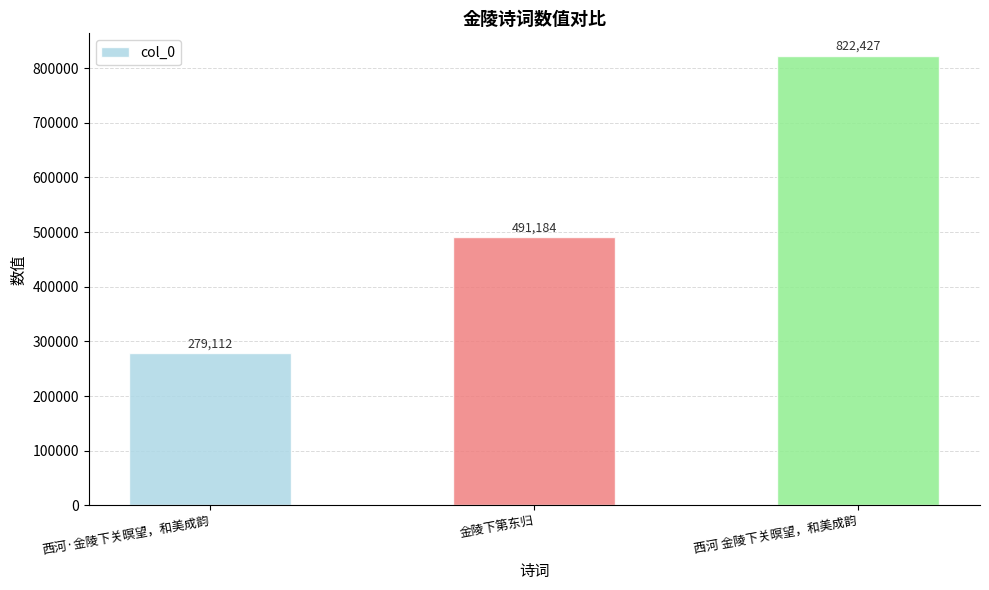

Reading right to left, transcribe all the data shown in this chart.

822427	491184	279112